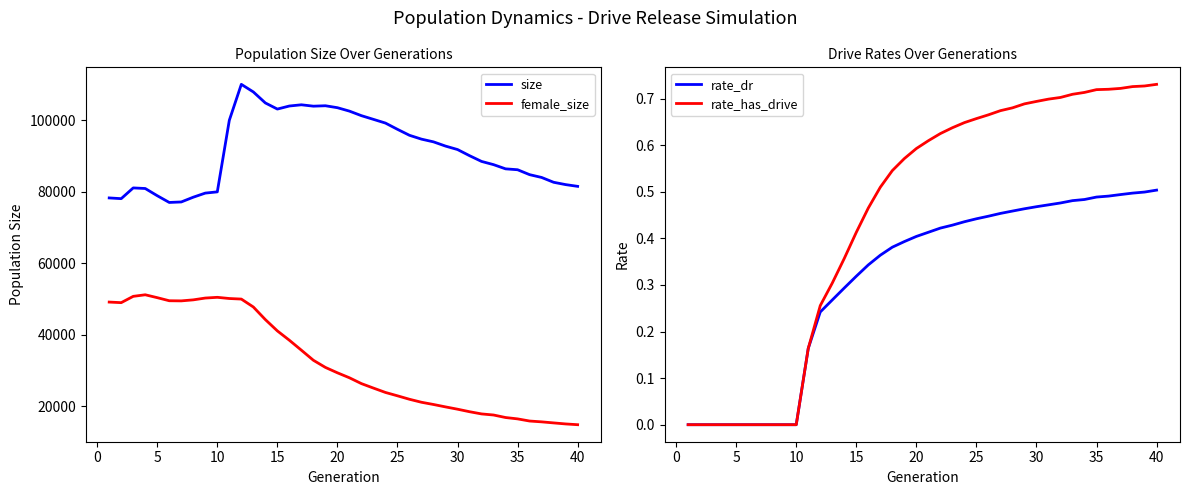

True or false: female_size and size intersect in this chart.

False